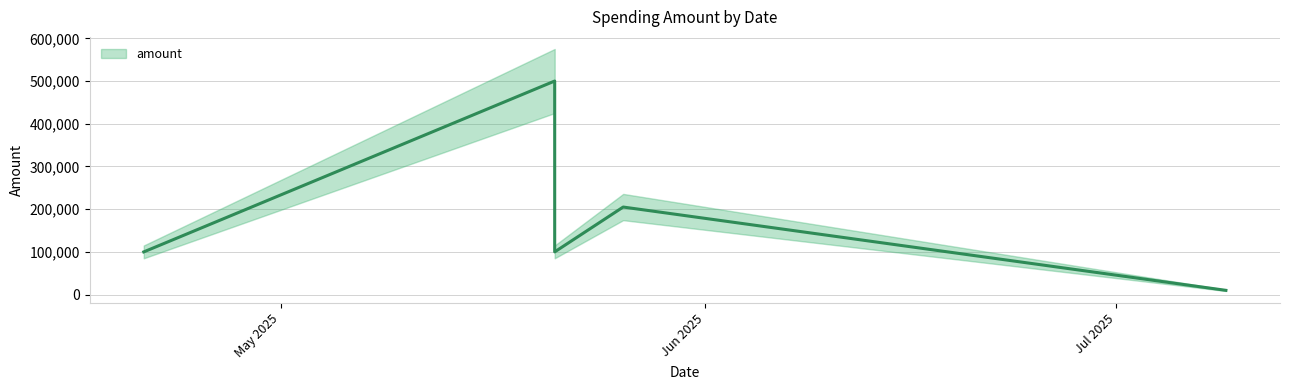

At which category does the chart reach its minimum across all series?

2025-07-09